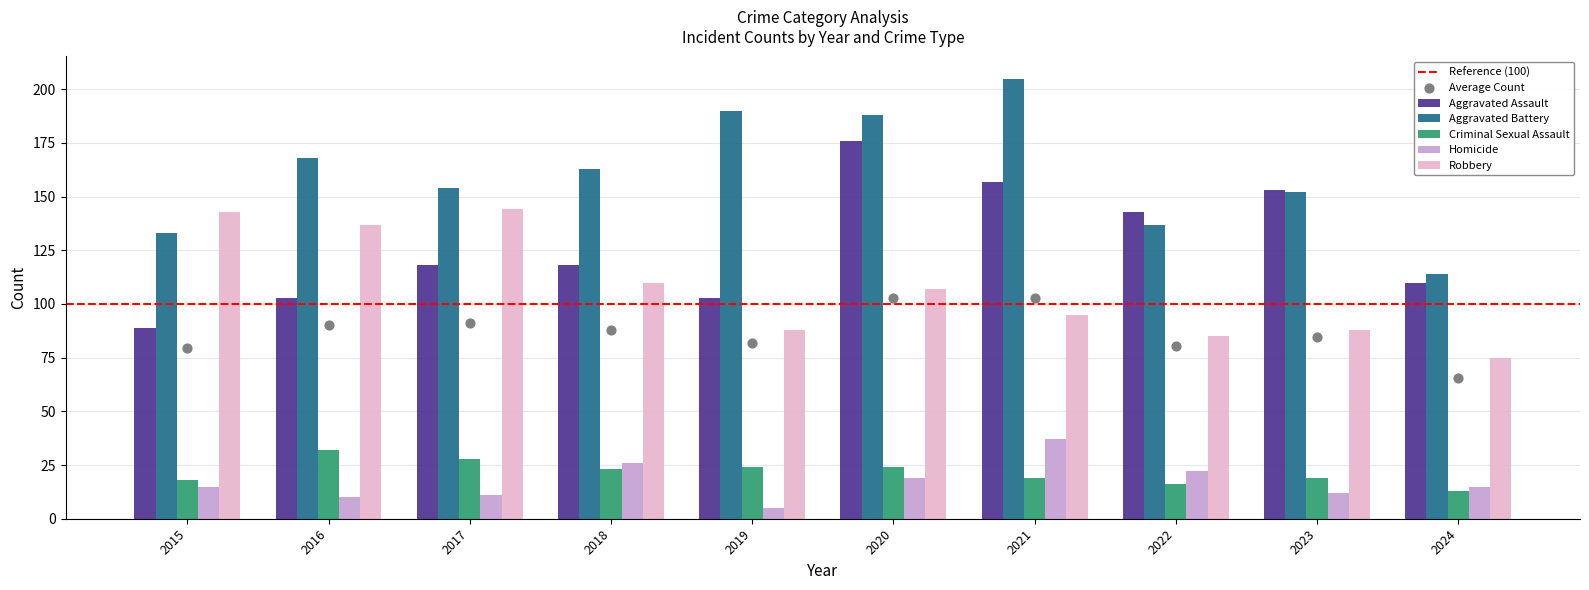

At which category is the sum across all series the highest?

2020